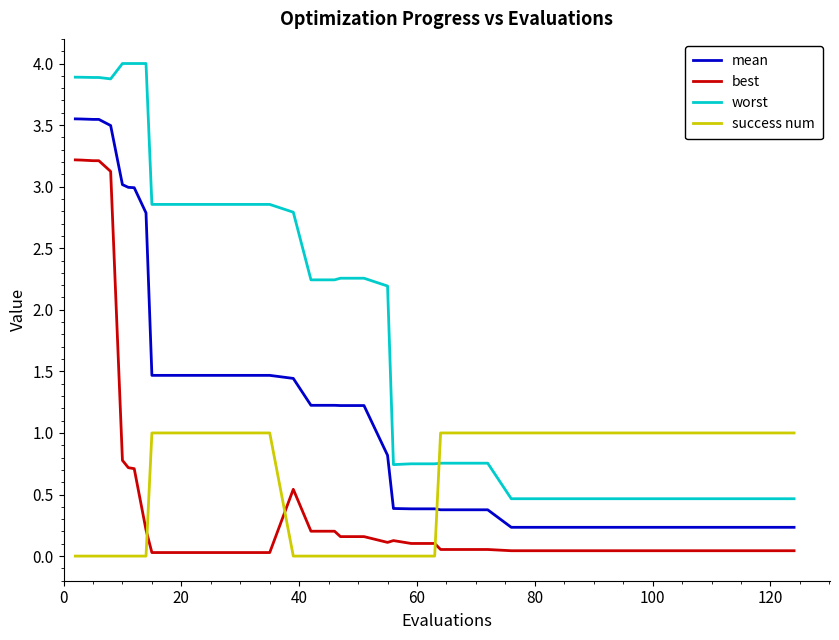

Count the number of categories in the chart.

40